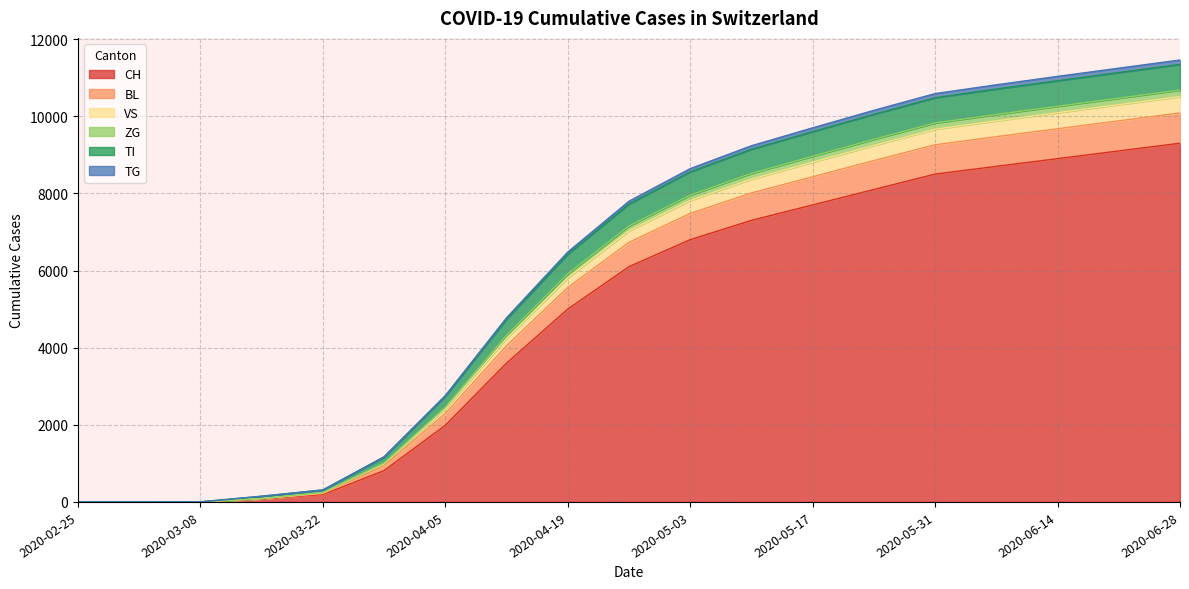

True or false: TI and ZG cross at least once.

False